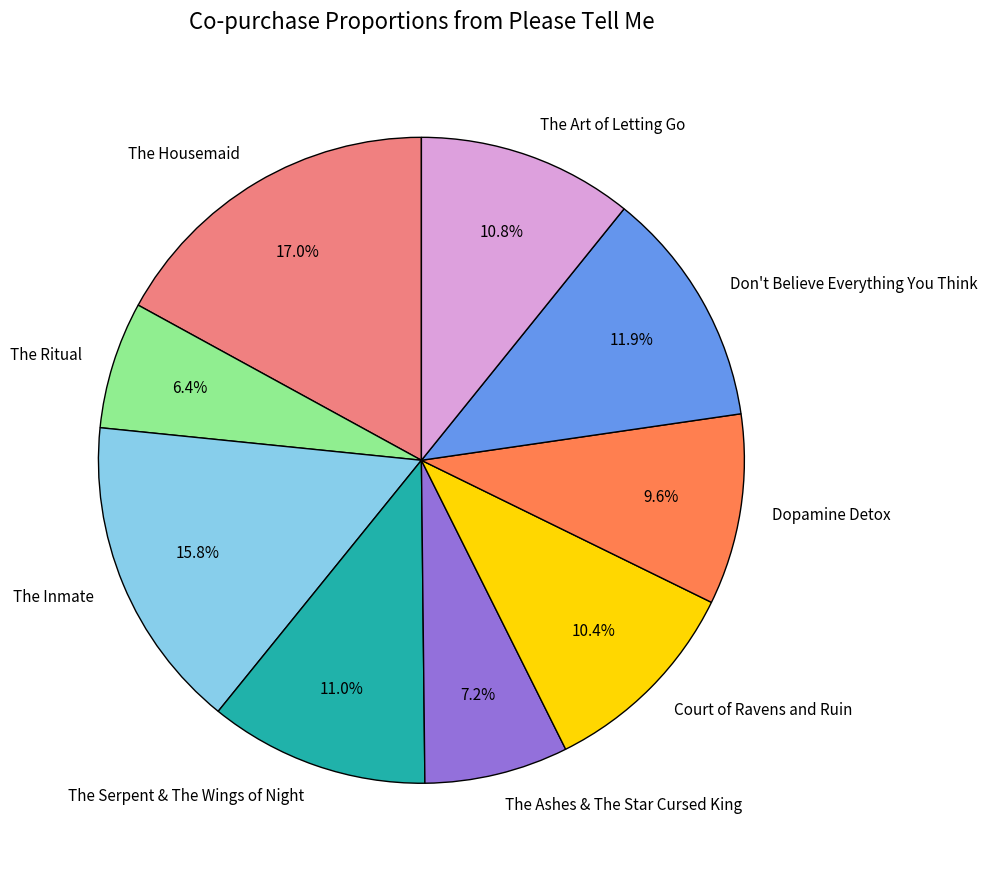

Is it true that The Housemaid is 27% of the pie?

False